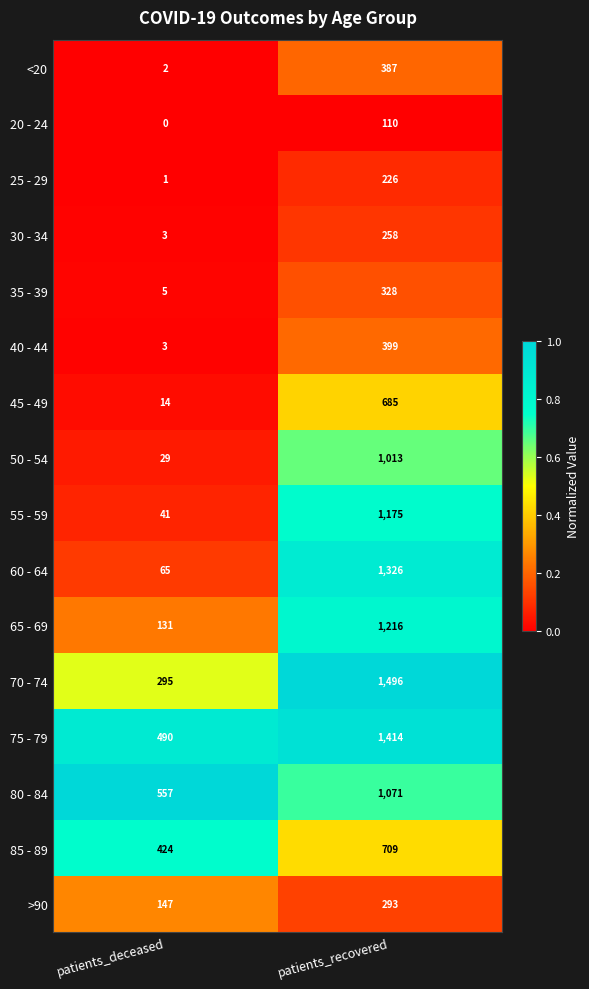

Between patients_deceased and patients_recovered, which series saw the biggest shift?

60 - 64